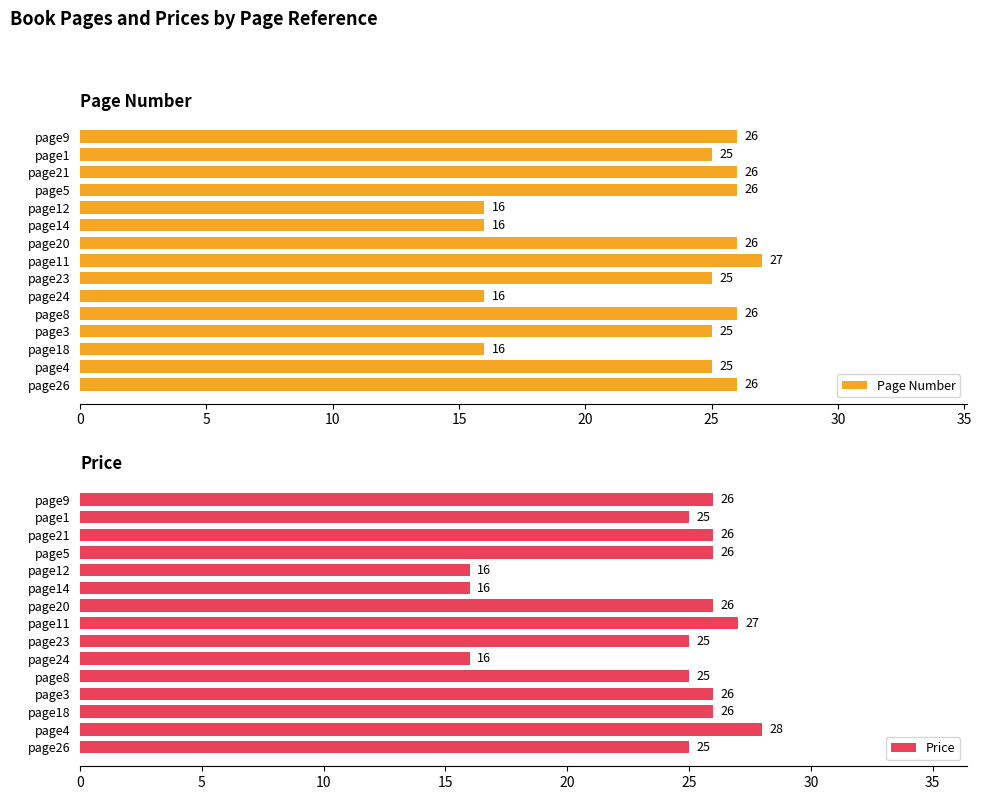

Reading left to right, transcribe all the data shown in this chart.

Page Number: 26	25	16	25	26	16	25	27	26	16	16	26	26	25	26
Price: 25	28	26	26	25	16	25	27	26	16	16	26	26	25	26